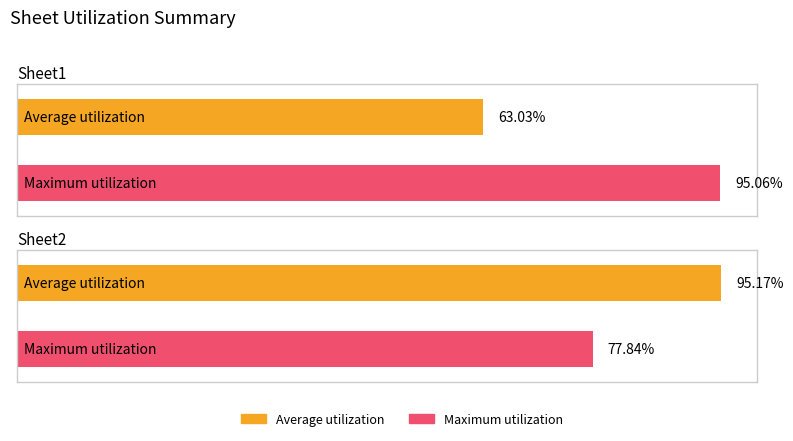

What is the value of the Average utilization bar at the 1st from the left?

0.6